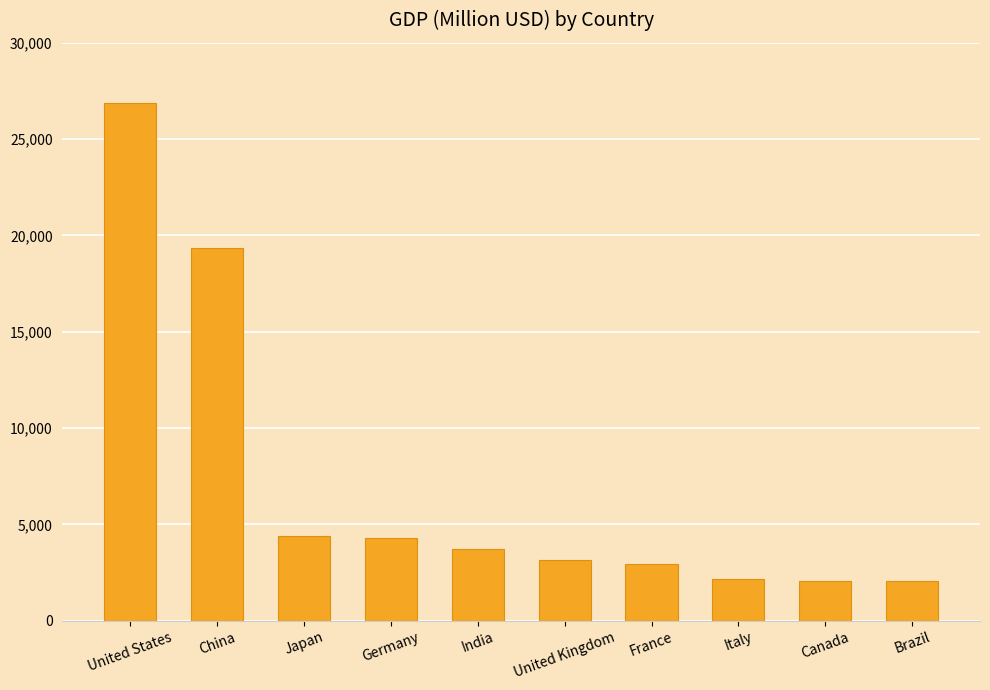

Where is the data nearest to the value 14467?

China